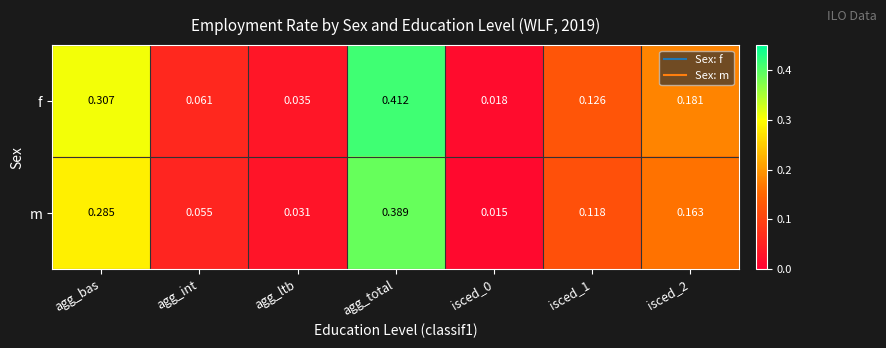

Rank the series by their average value, from lowest to highest.

m, f